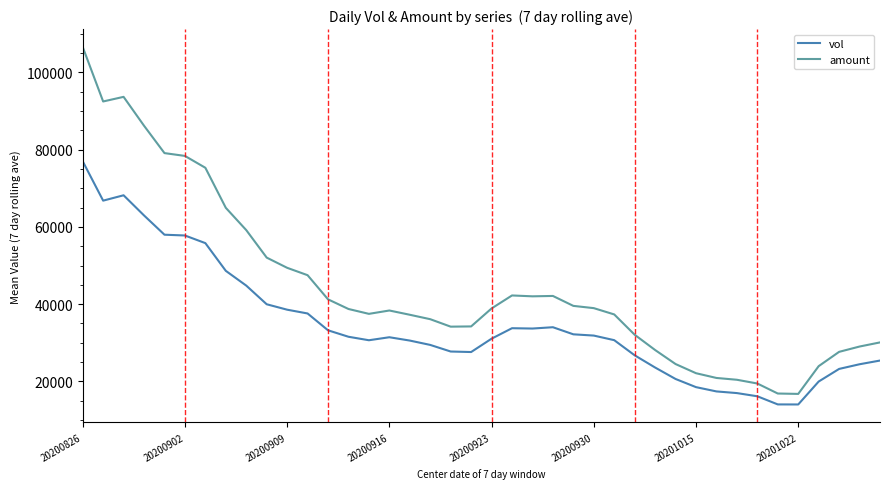

List the series in order of their peak value, lowest first.

vol, amount